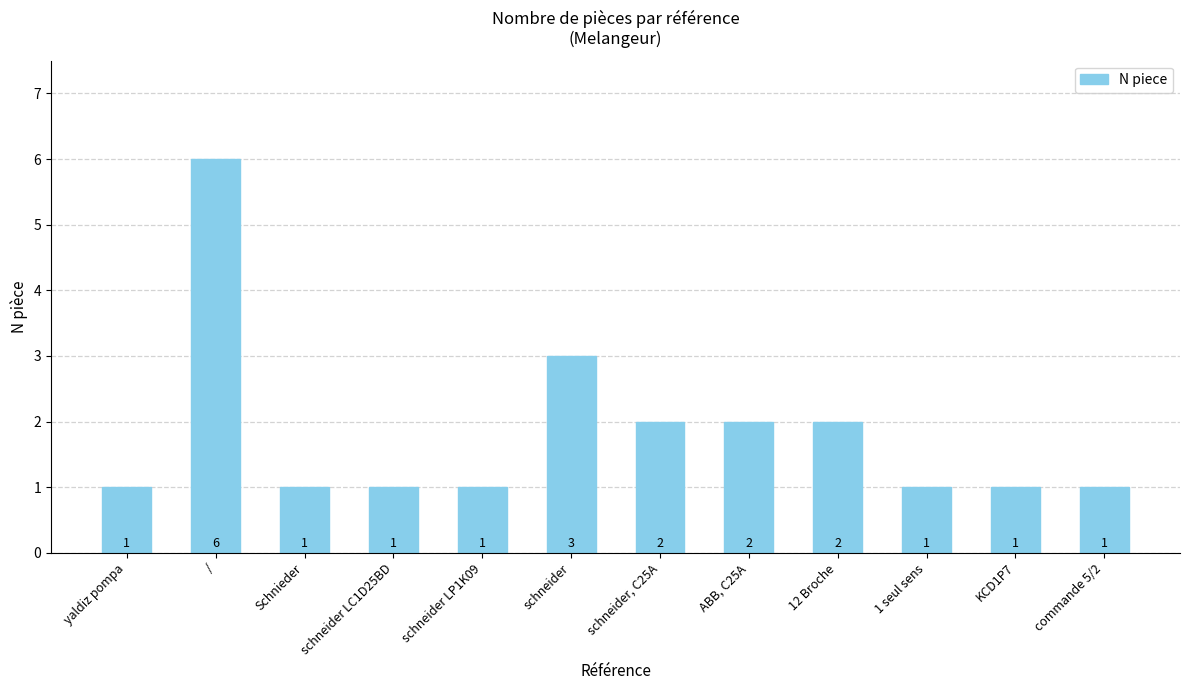

Where is the data nearest to the value 3?

schneider